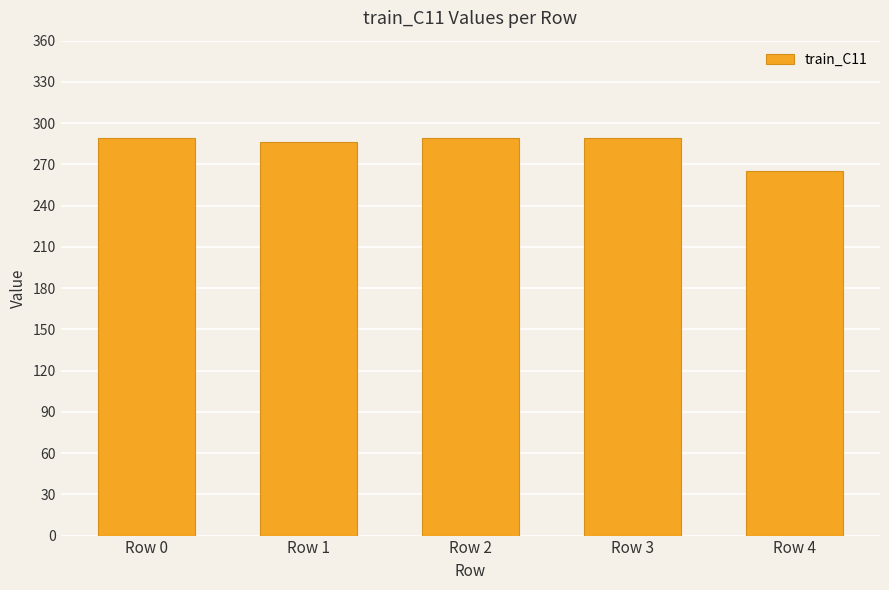

Reading right to left, extract all data points from this chart.

265	289	289	286	289